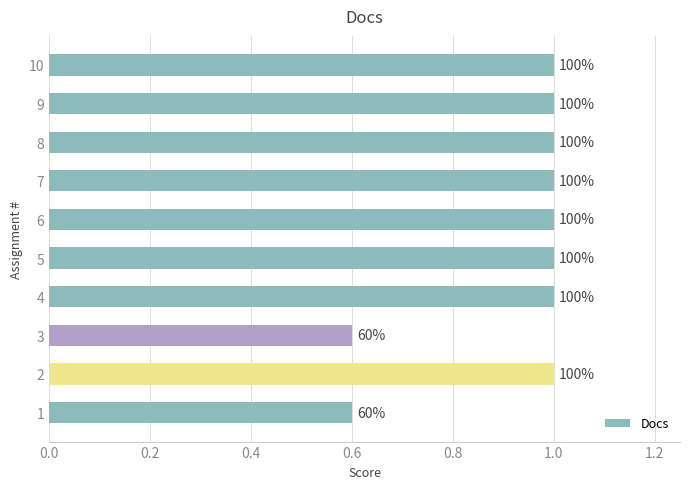

Does the chart contain stacked bars?

No